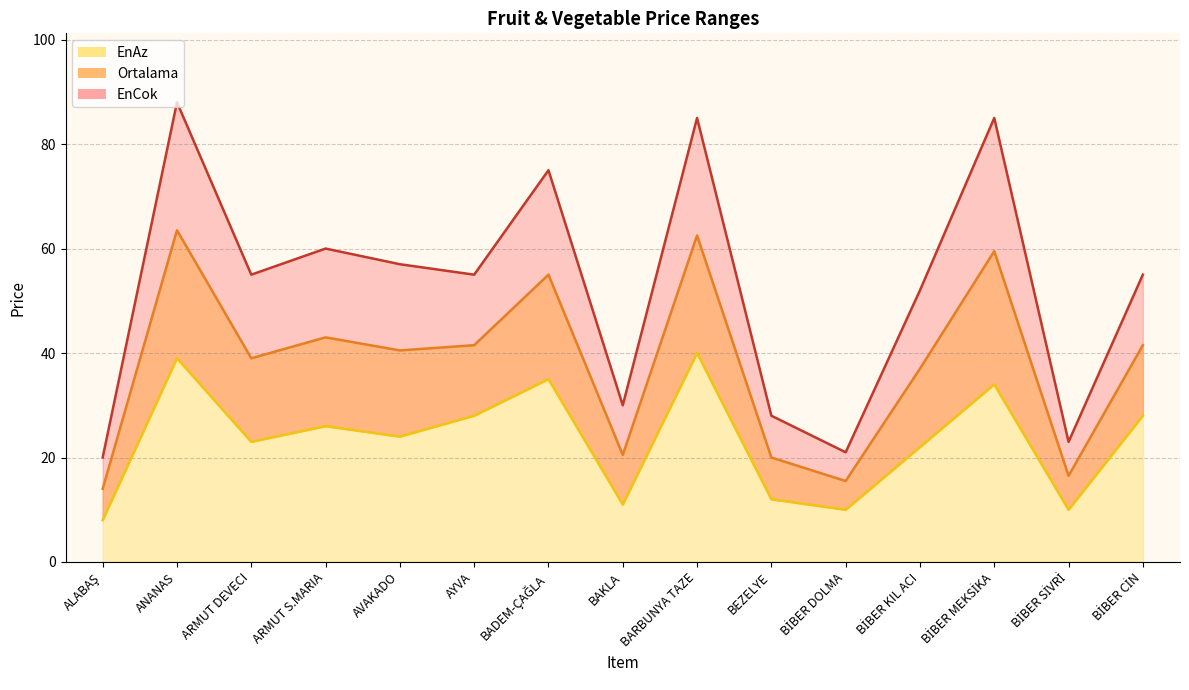

The value of EnCok at ALABAŞ is 20.0. True or false?

True